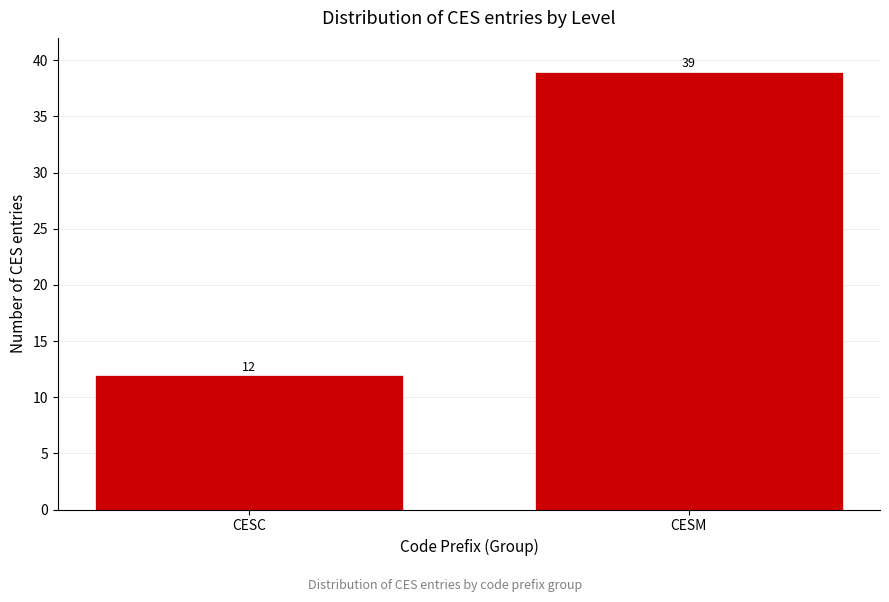

Reading left to right, extract all data points from this chart.

12	39